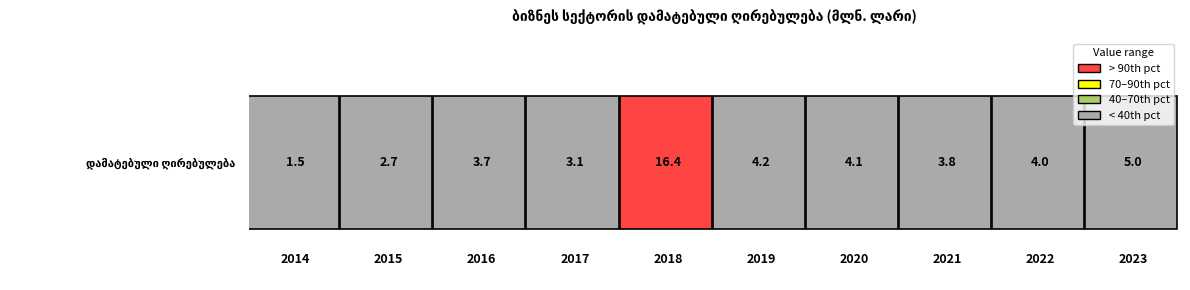

Rank the categories by value from highest to lowest.

2018, 2023, 2019, 2020, 2022, 2021, 2016, 2017, 2015, 2014